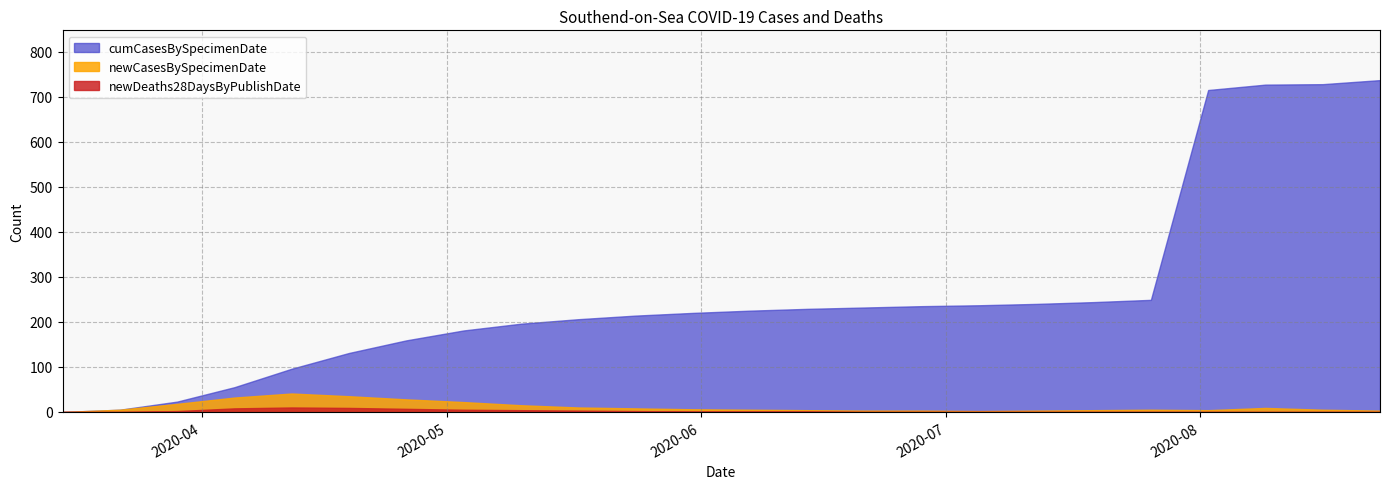

At which category does newCasesBySpecimenDate reach its first local peak?

2020-04-12